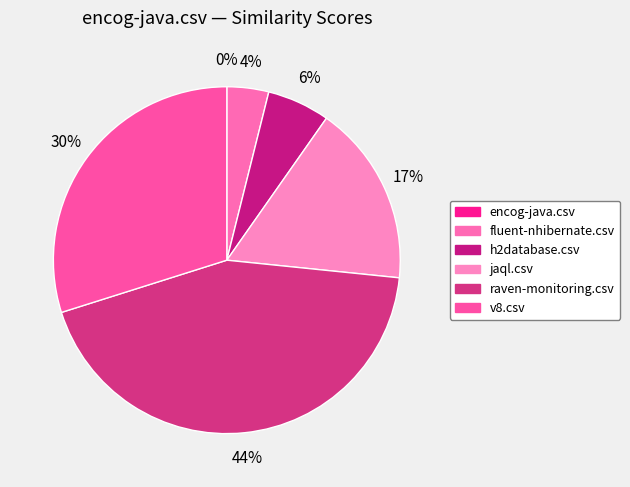

Which has a higher value, v8.csv or h2database.csv?

v8.csv